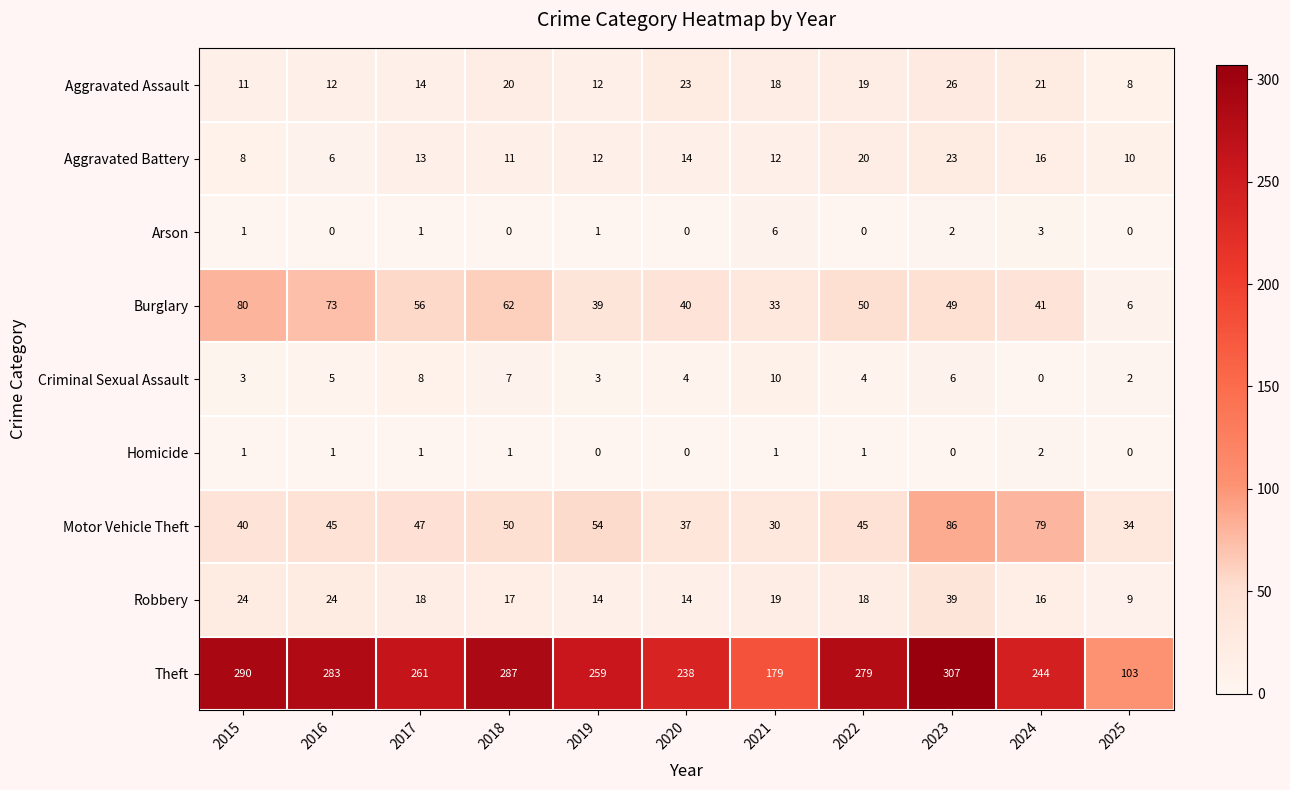

What is the sum of all Motor Vehicle Theft values?

547